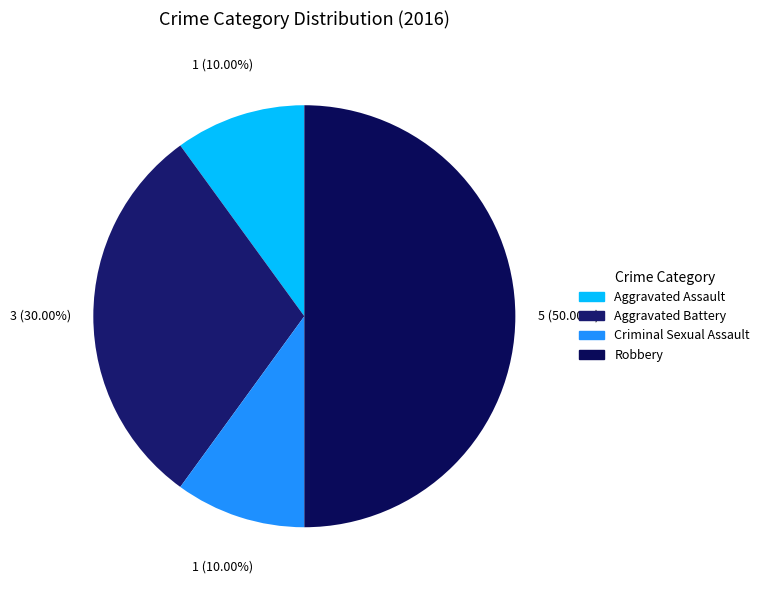

Rank the categories by value from highest to lowest.

Robbery, Aggravated Battery, Aggravated Assault, Criminal Sexual Assault